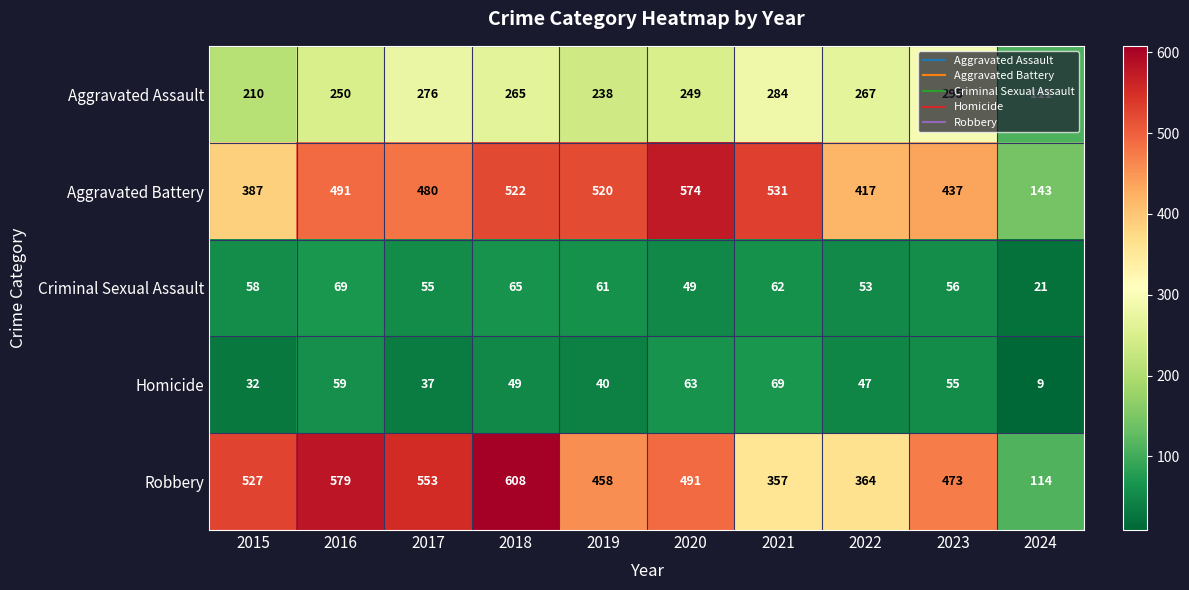

At how many categories does at least one series exceed 349?

9